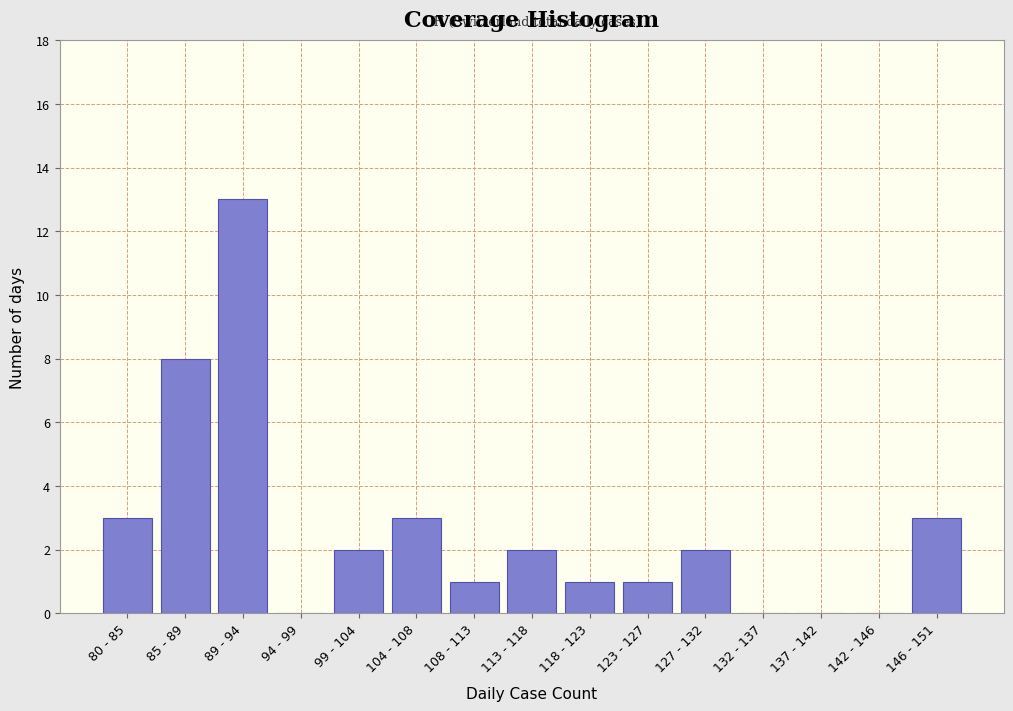

Reading left to right, what are all the values shown in this chart?

80 - 85=3	85 - 89=8	89 - 94=13	94 - 99=0	99 - 104=2	104 - 108=3	108 - 113=1	113 - 118=2	118 - 123=1	123 - 127=1	127 - 132=2	132 - 137=0	137 - 142=0	142 - 146=0	146 - 151=3